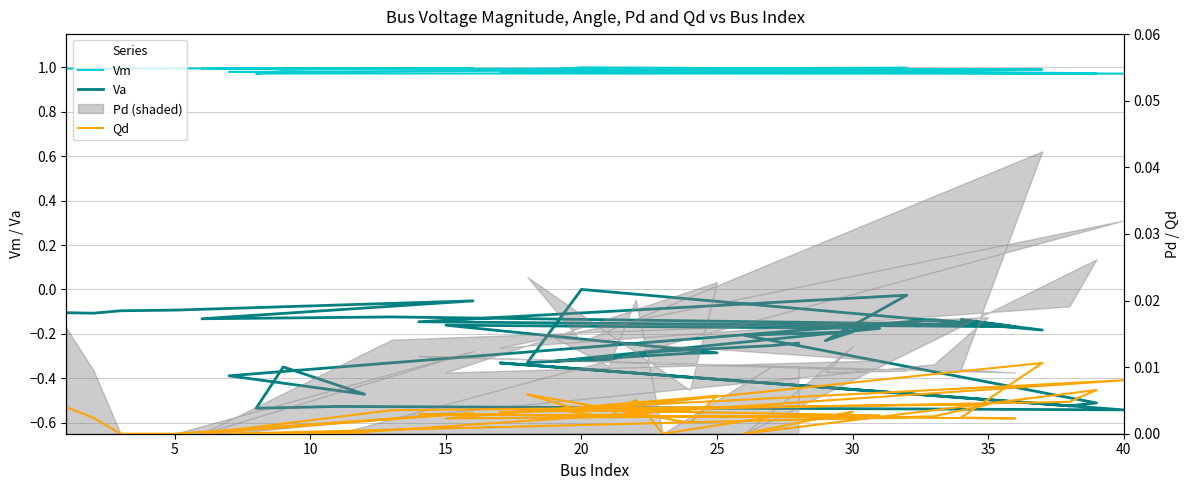

The value of Va at 25 is -0.3. True or false?

False